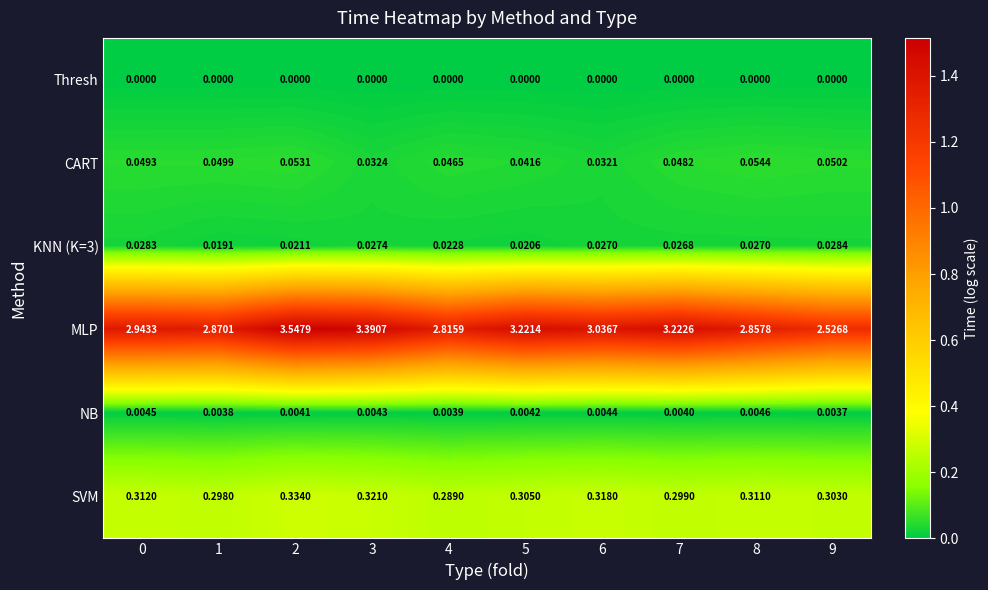

Between 0 and 4, which series saw the biggest shift?

MLP